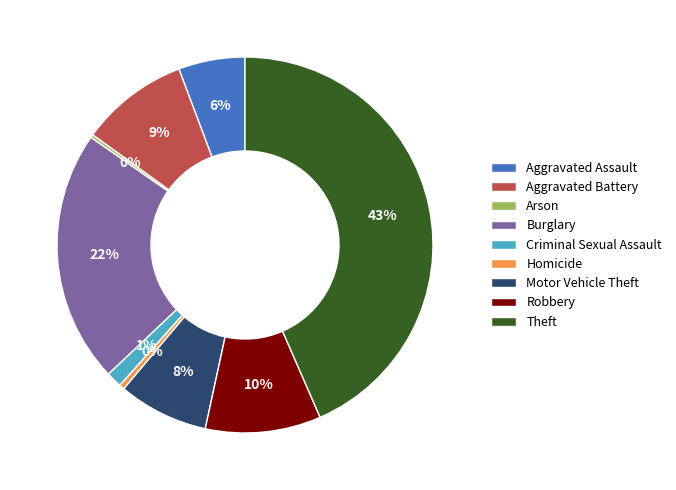

To the nearest percent, what is the average slice percentage?

11%